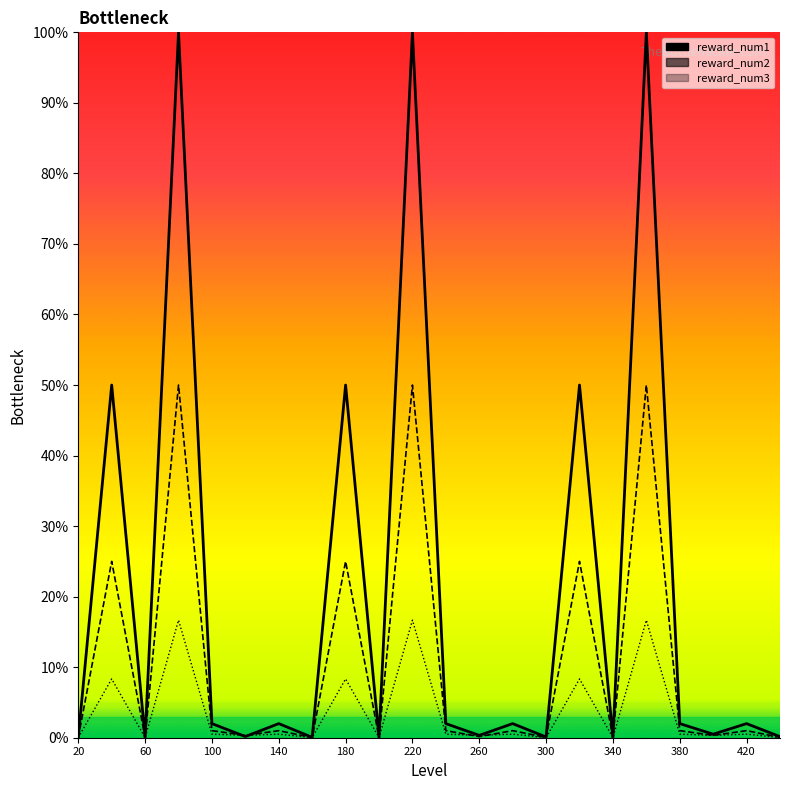

How many data points in reward_num2 (line) are above 1?

6